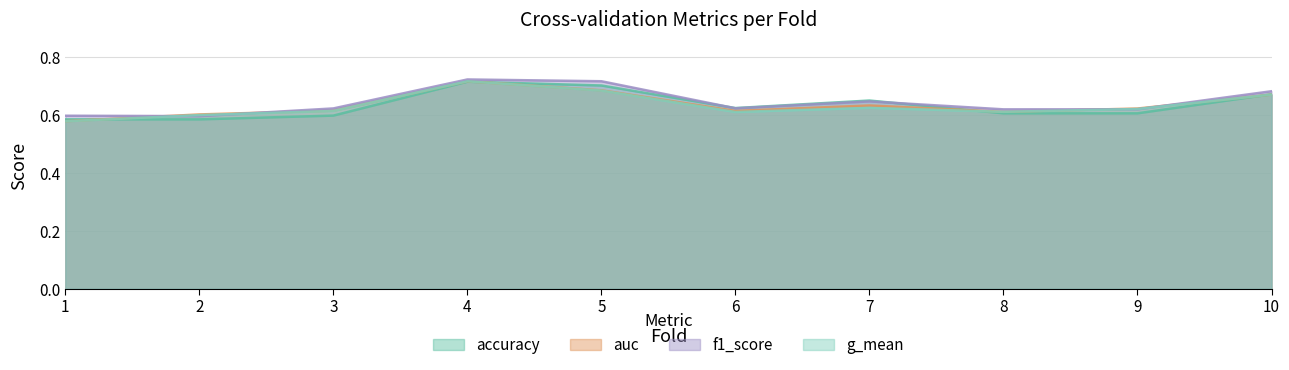

Reading left to right, what are all the values shown in this chart?

accuracy: 1=0.6	2=0.6	3=0.6	4=0.7	5=0.7	6=0.6	7=0.6	8=0.6	9=0.6	10=0.7
auc: 1=0.6	2=0.6	3=0.6	4=0.7	5=0.7	6=0.6	7=0.6	8=0.6	9=0.6	10=0.7
f1_score: 1=0.6	2=0.6	3=0.6	4=0.7	5=0.7	6=0.6	7=0.6	8=0.6	9=0.6	10=0.7
g_mean: 1=0.6	2=0.6	3=0.6	4=0.7	5=0.7	6=0.6	7=0.6	8=0.6	9=0.6	10=0.7